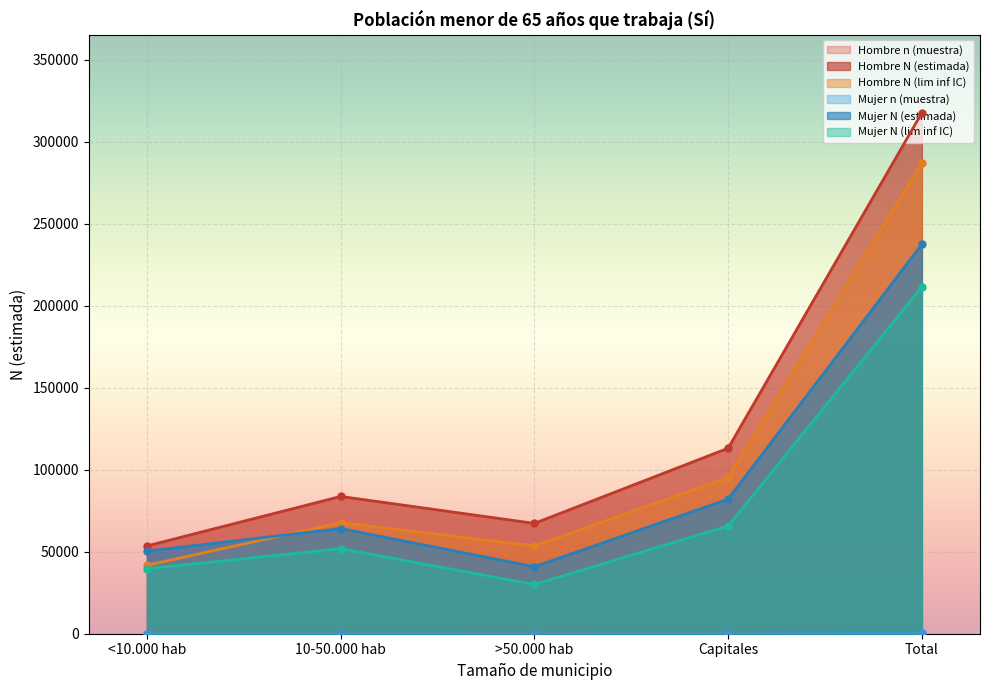

What is the difference between the second highest and second lowest values in the Hombre n (muestra) series?

47